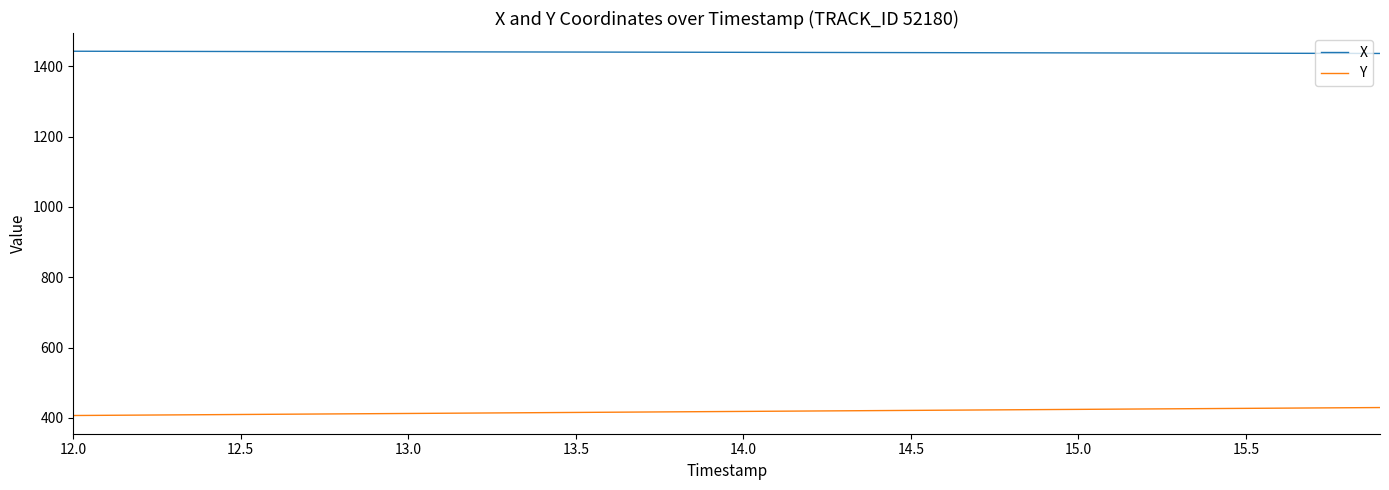

What is the highest value of the X series?

1442.8